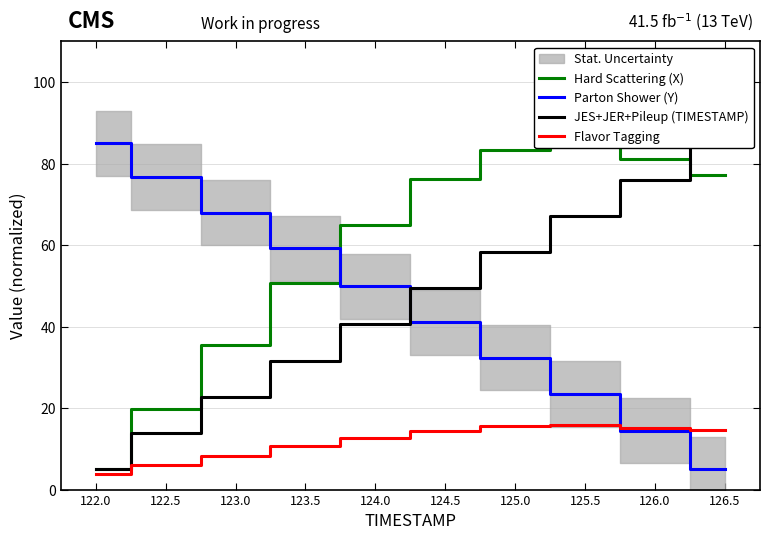

Is it true that Flavor Tagging equals 14.6 at 126.5?

True